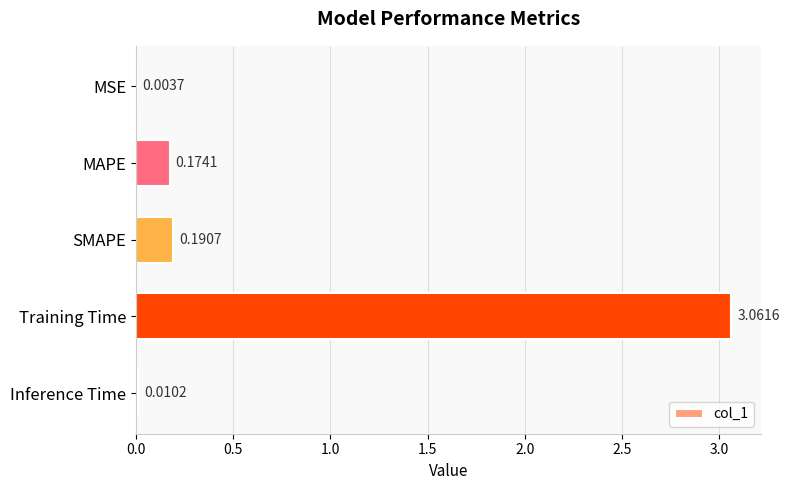

What is the sum of the values at Training Time and MAPE?

3.2